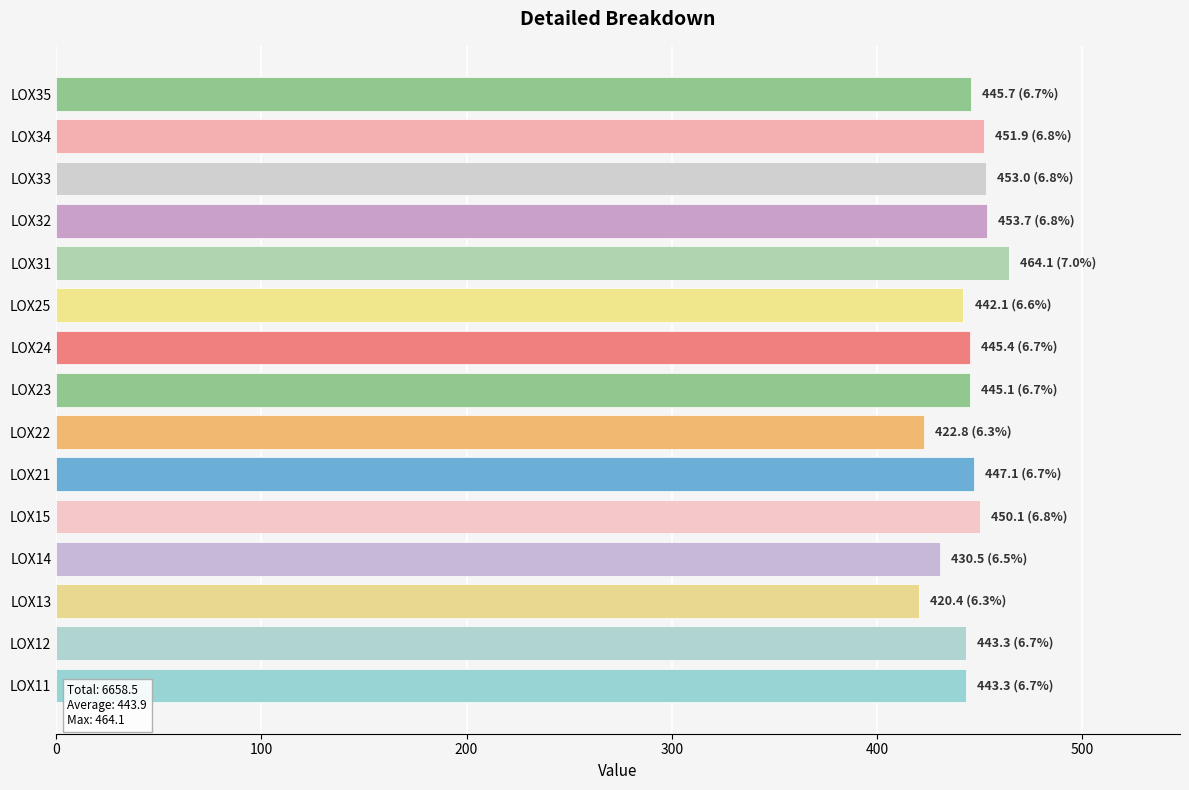

Count the number of data series in this chart.

1